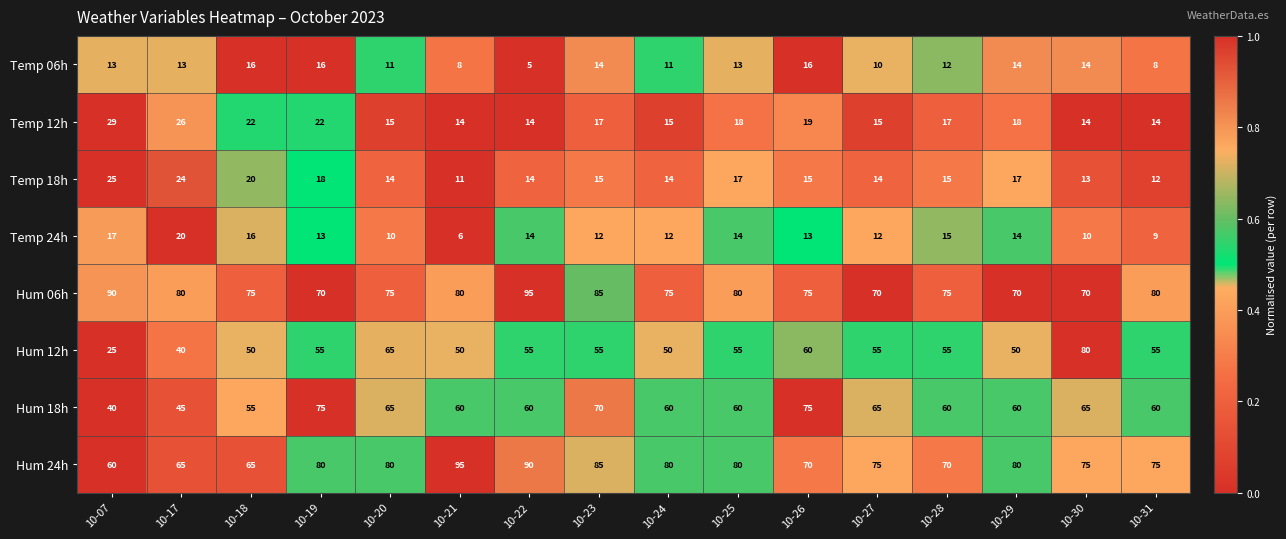

How many data points does each series have?

16